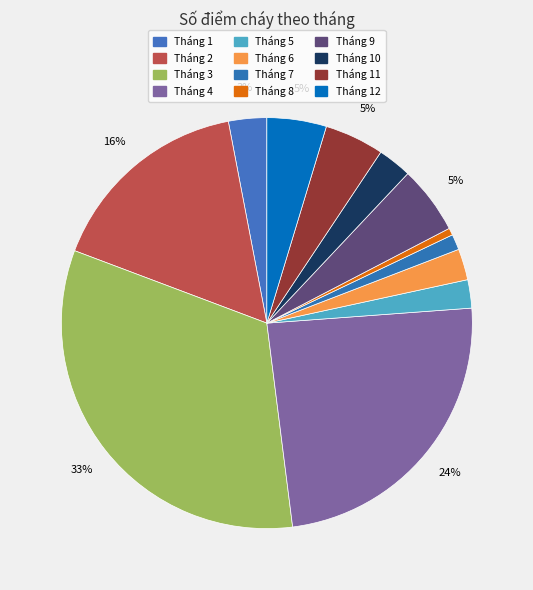

To the nearest percent, what percentage of the pie is Tháng 8?

1%